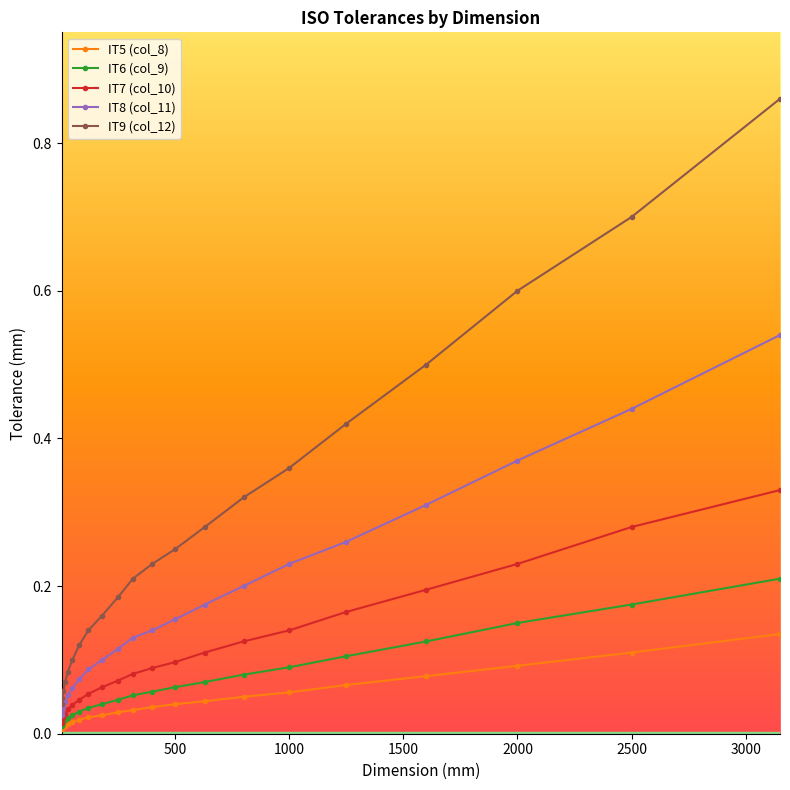

Which series has the largest total across all categories?

IT9 (col_12)